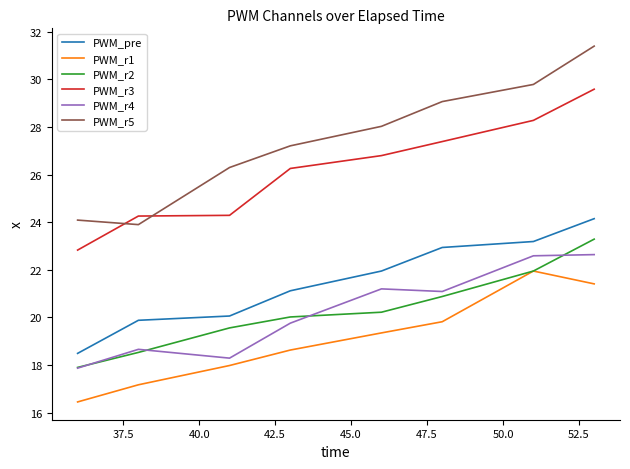

Which series has the largest total across all categories?

PWM_r5